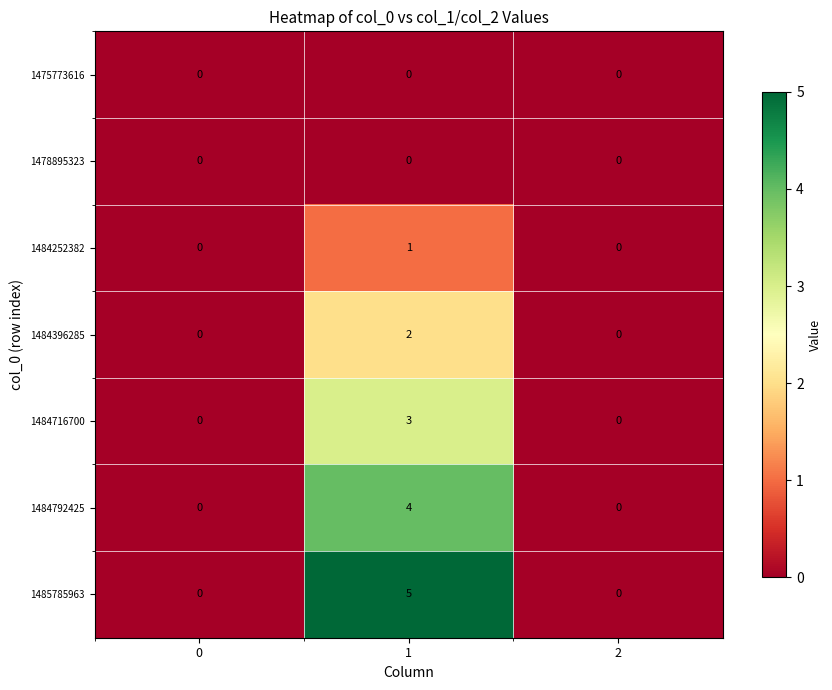

Reading right to left, list all the values displayed in this chart.

1475773616: 2=0	1=0	0=0
1478895323: 2=0	1=0	0=0
1484252382: 2=0	1=1	0=0
1484396285: 2=0	1=2	0=0
1484716700: 2=0	1=3	0=0
1484792425: 2=0	1=4	0=0
1485785963: 2=0	1=5	0=0